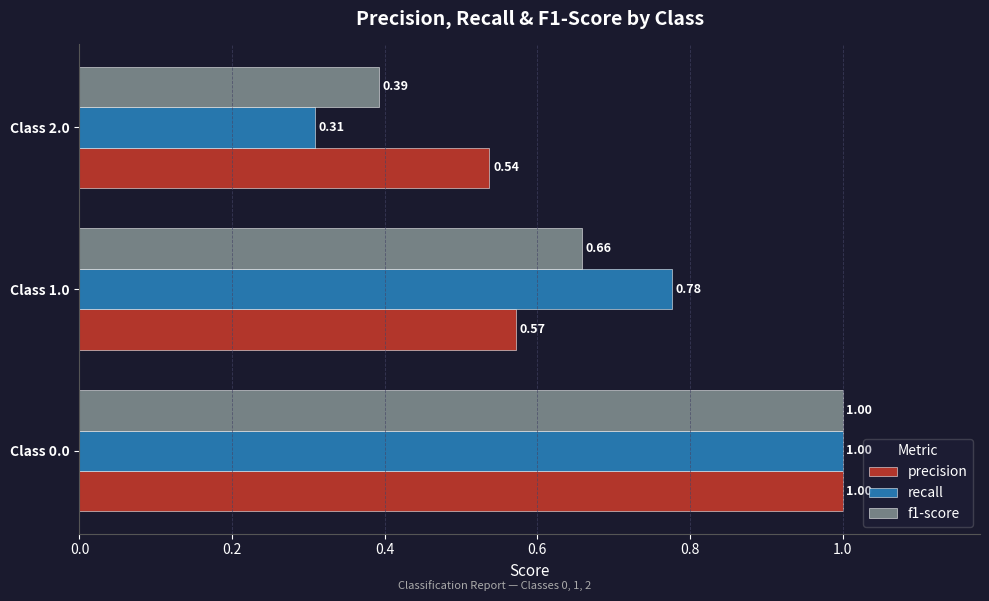

List the series in order of their overall mean, highest first.

precision, recall, f1-score